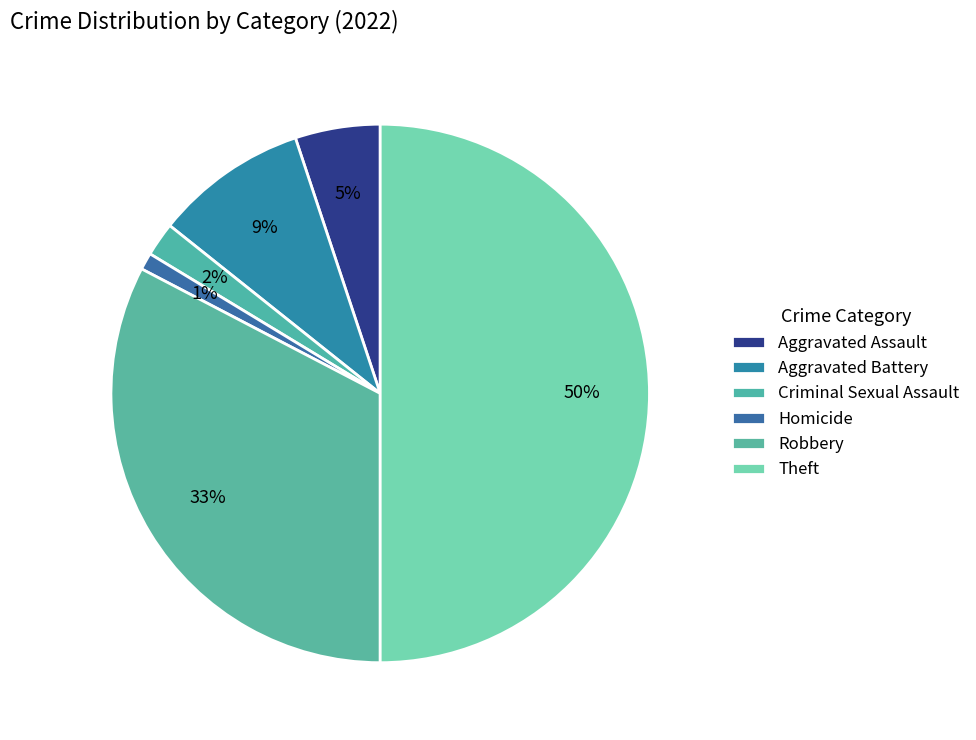

How many segments does this pie chart have?

6